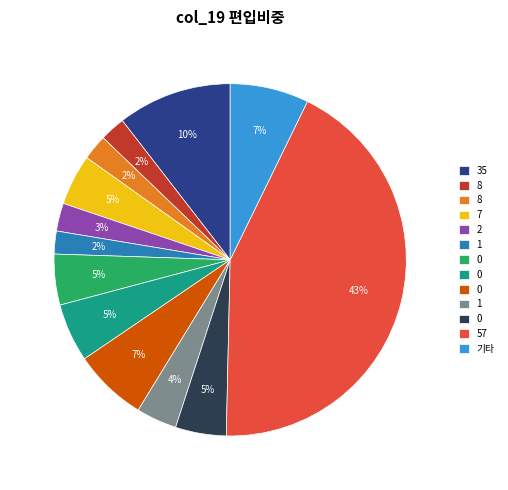

Does any single category account for the majority?

No